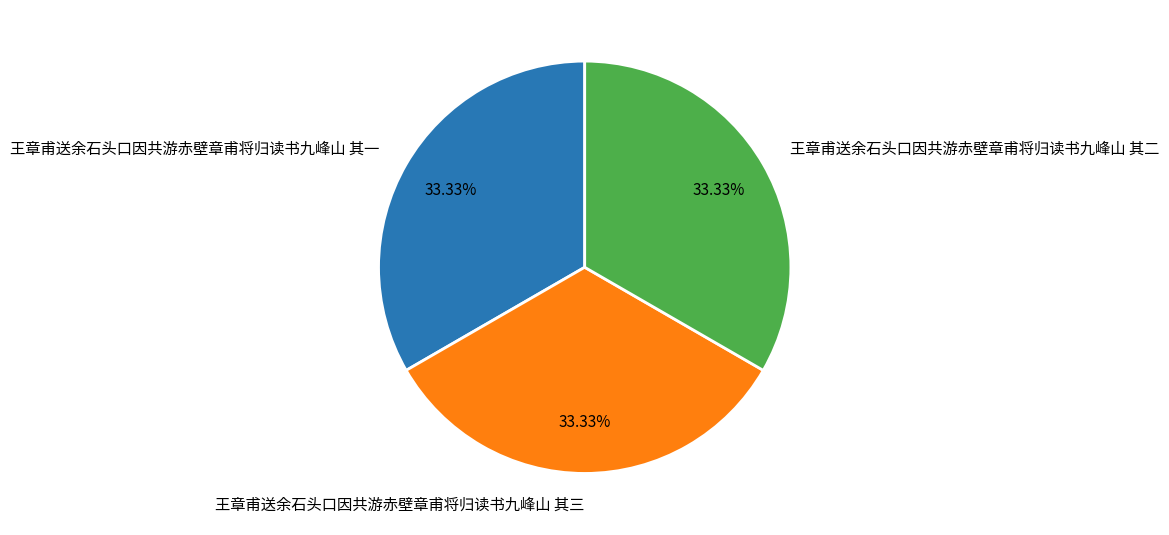

Approximately how many times larger is the value at 王章甫送余石头口因共游赤壁章甫将归读书九峰山 其一 compared to 王章甫送余石头口因共游赤壁章甫将归读书九峰山 其二?

1.0